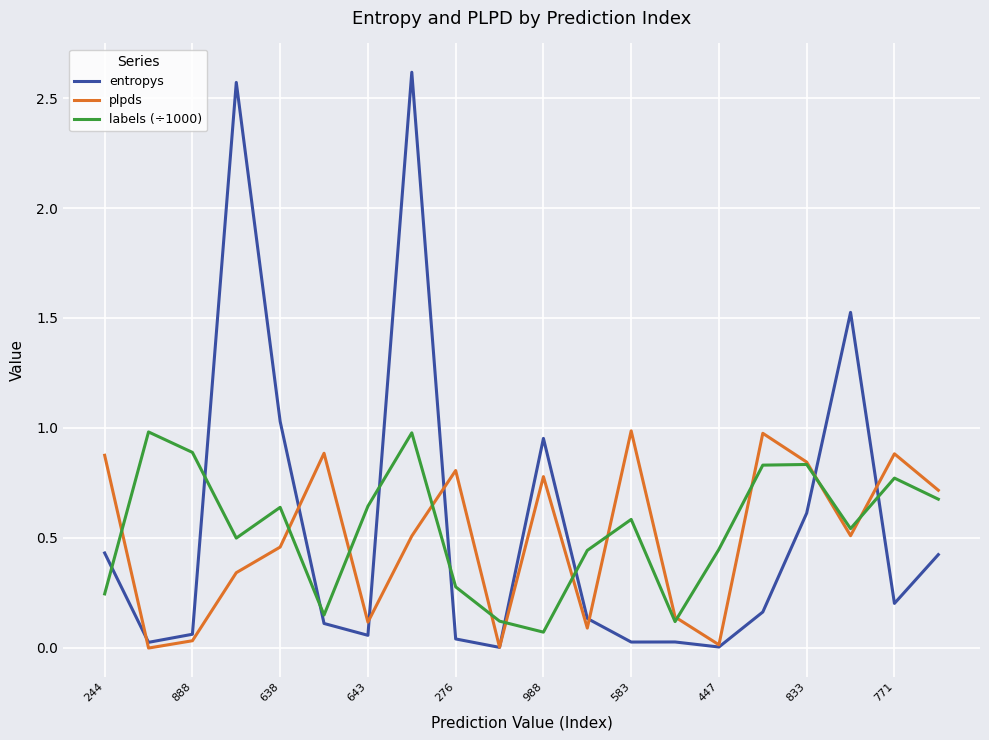

What are all the series names shown in the legend?

entropys, plpds, labels (÷1000)